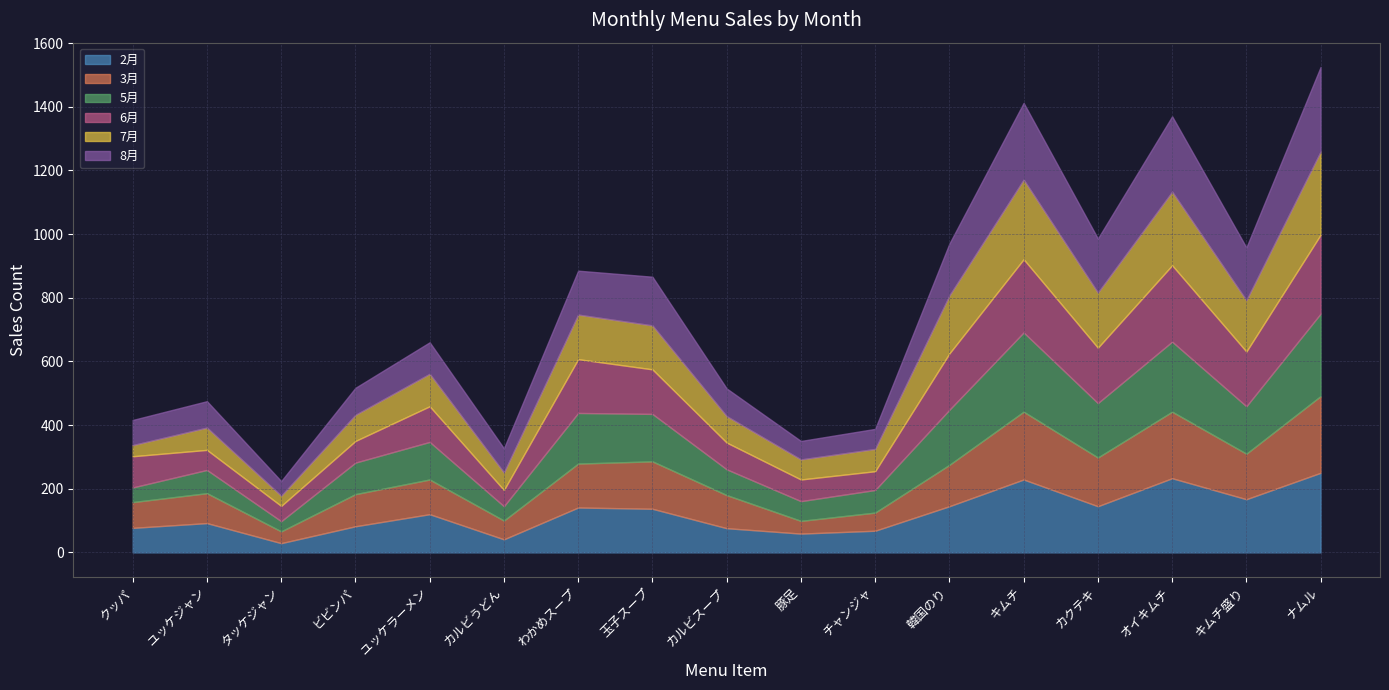

The 7月 series shows 74 at 玉子スープ. True or false?

False